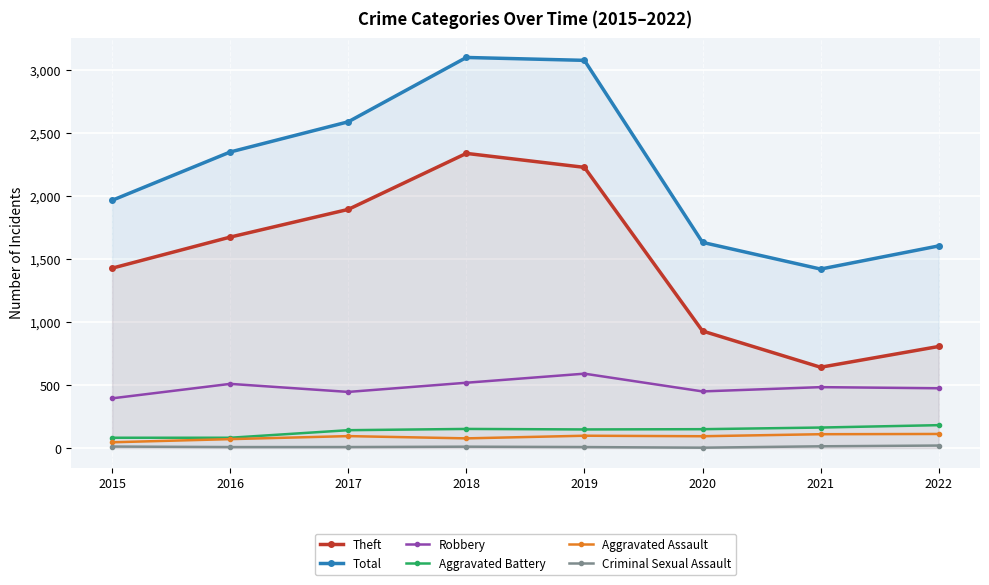

Where does the Aggravated Battery series first go above 150?

2018